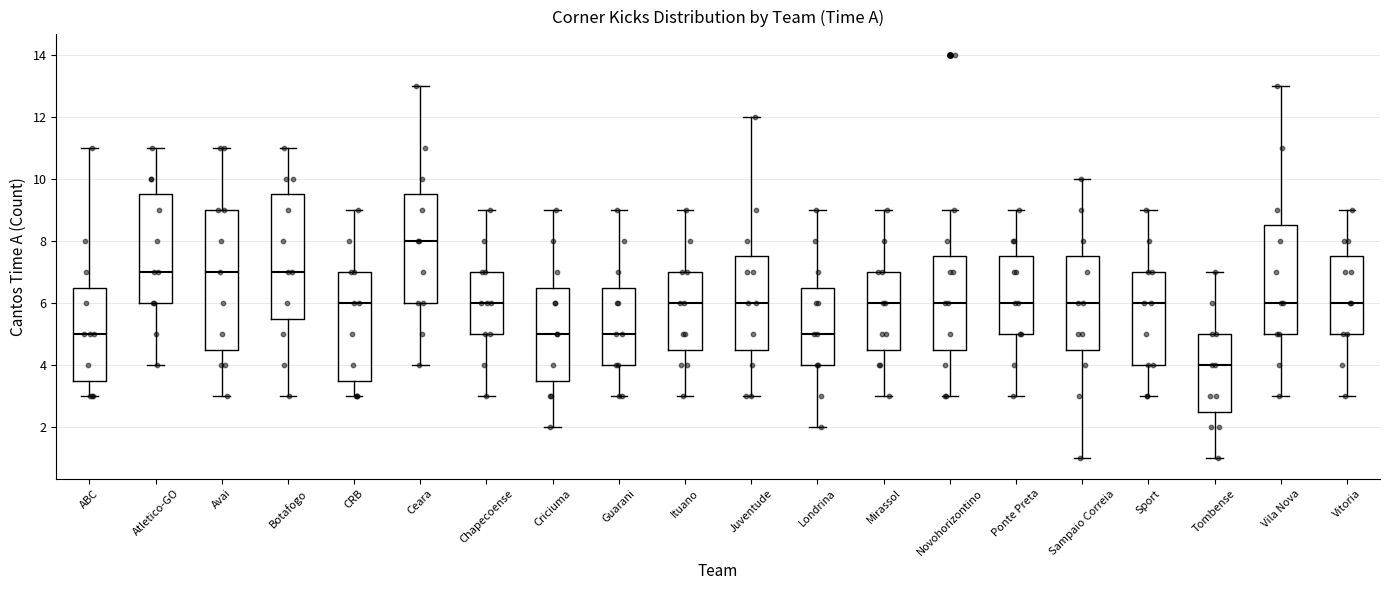

Which box's median line is the lowest?

Tombense